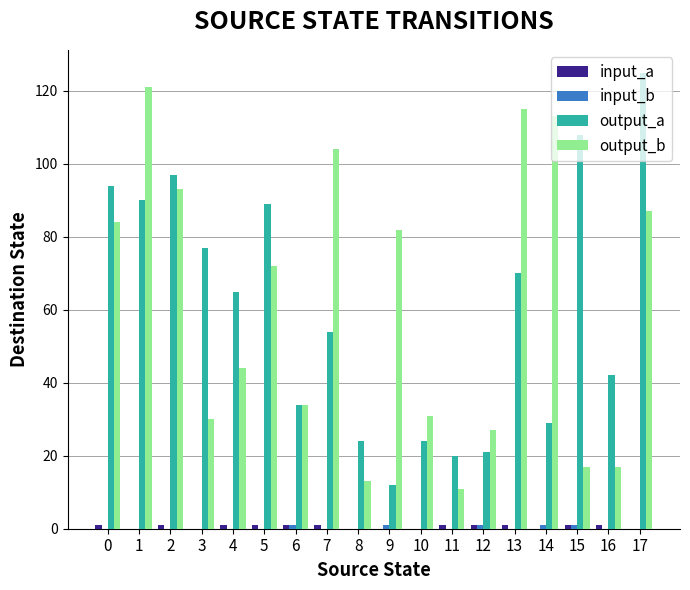

How many groups of bars are there?

18